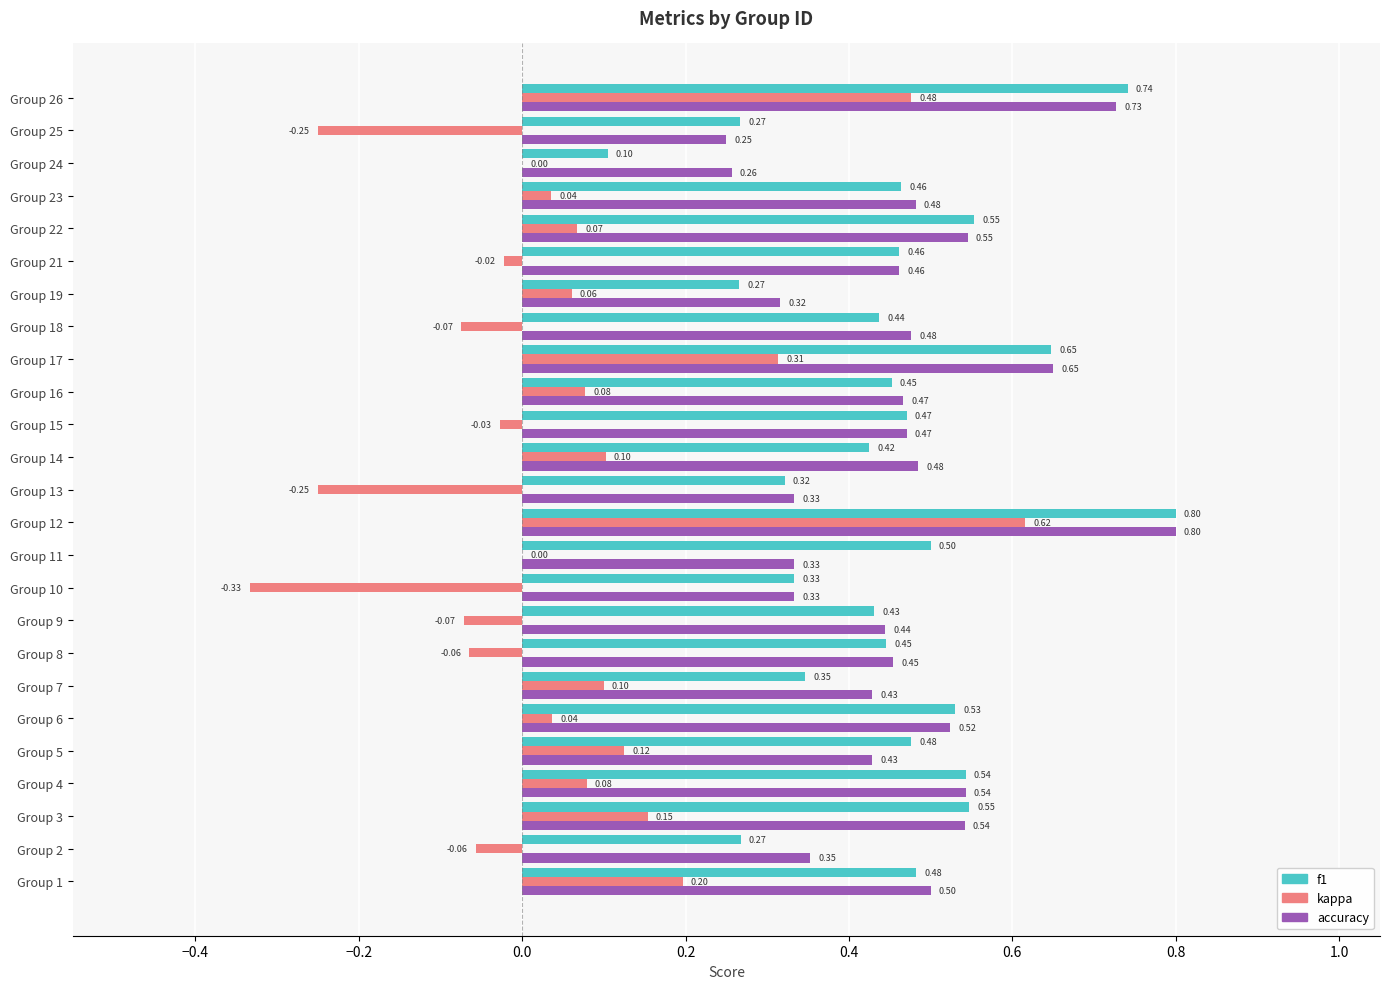

Which series changed the most between Group 21 and Group 23?

kappa